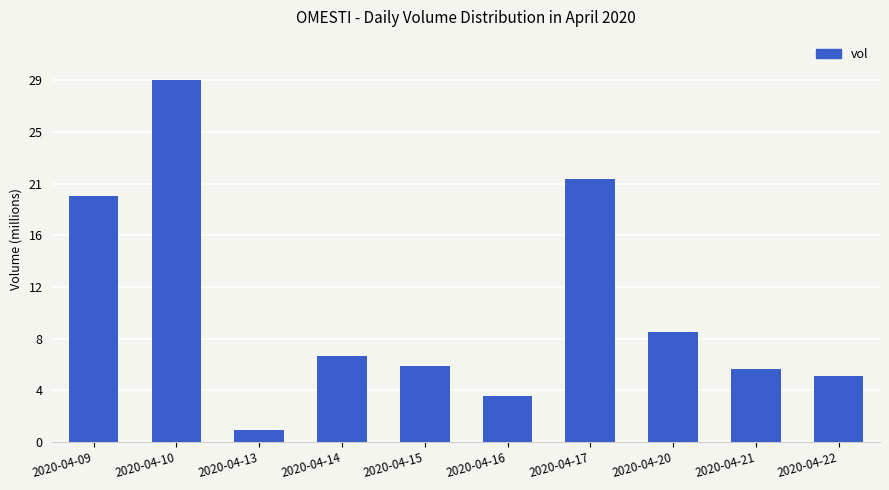

Are the bars horizontal?

No